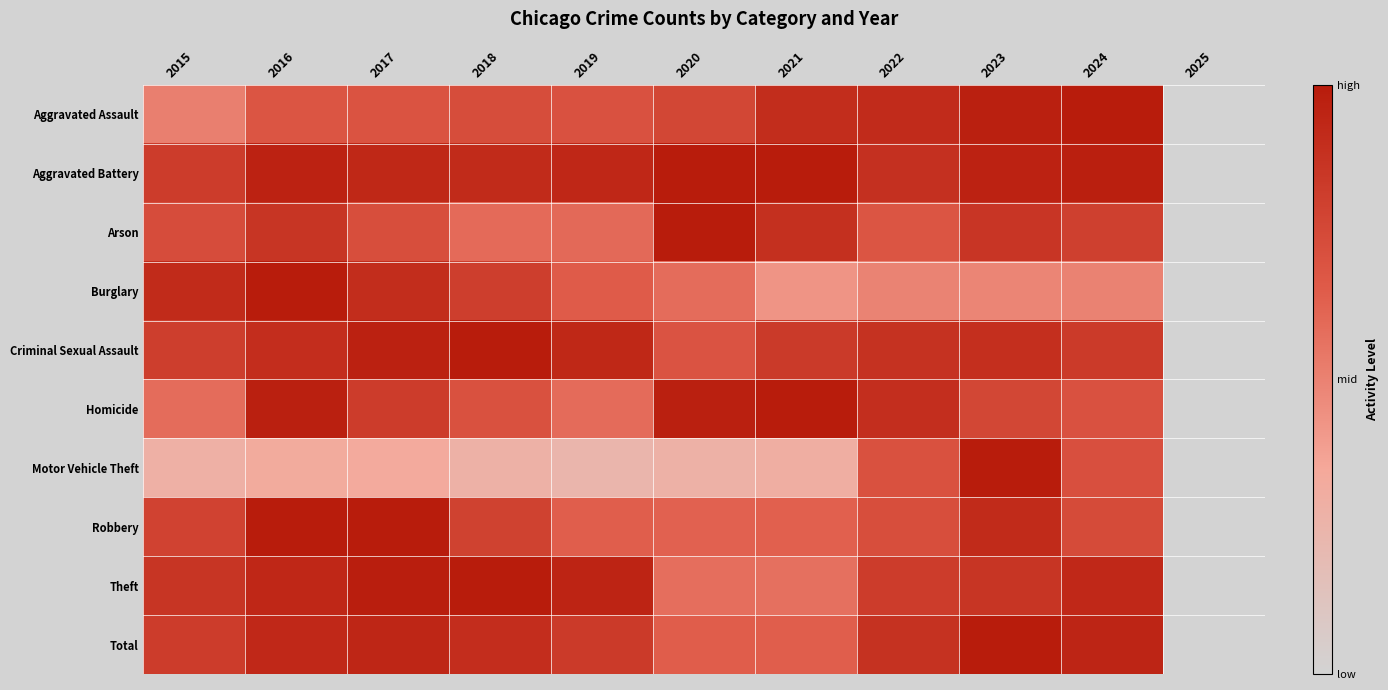

Between 2023 and 2025, which is larger?

2023